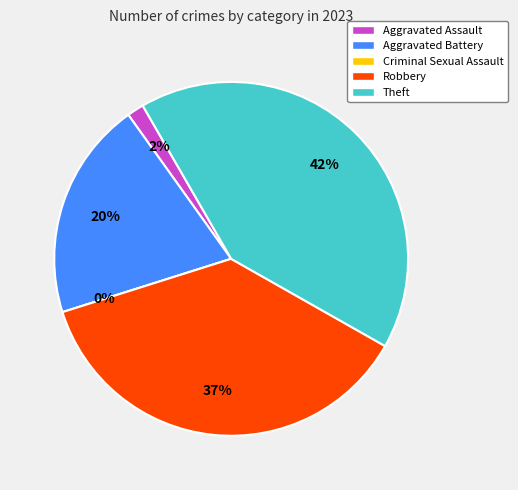

To the nearest percent, what is the difference between the Aggravated Battery and Theft slice percentages?

22%